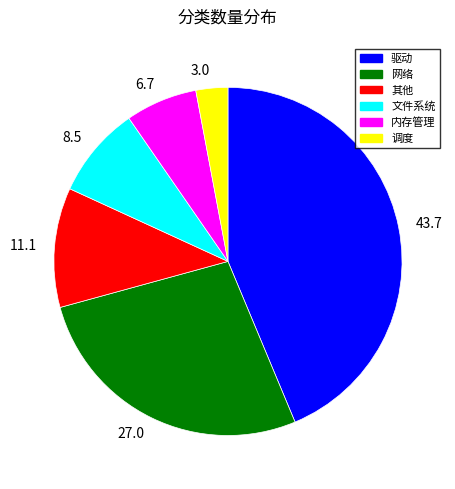

Count the number of slices in the pie.

6